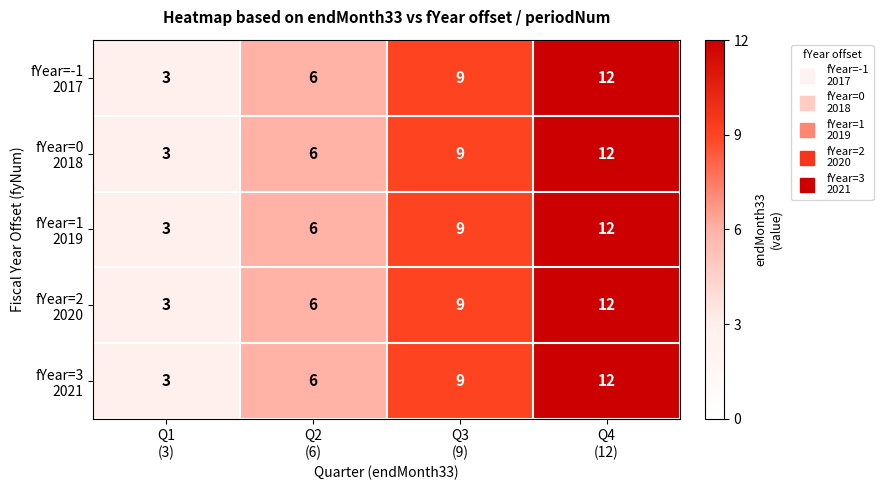

What is the greatest value displayed?

12